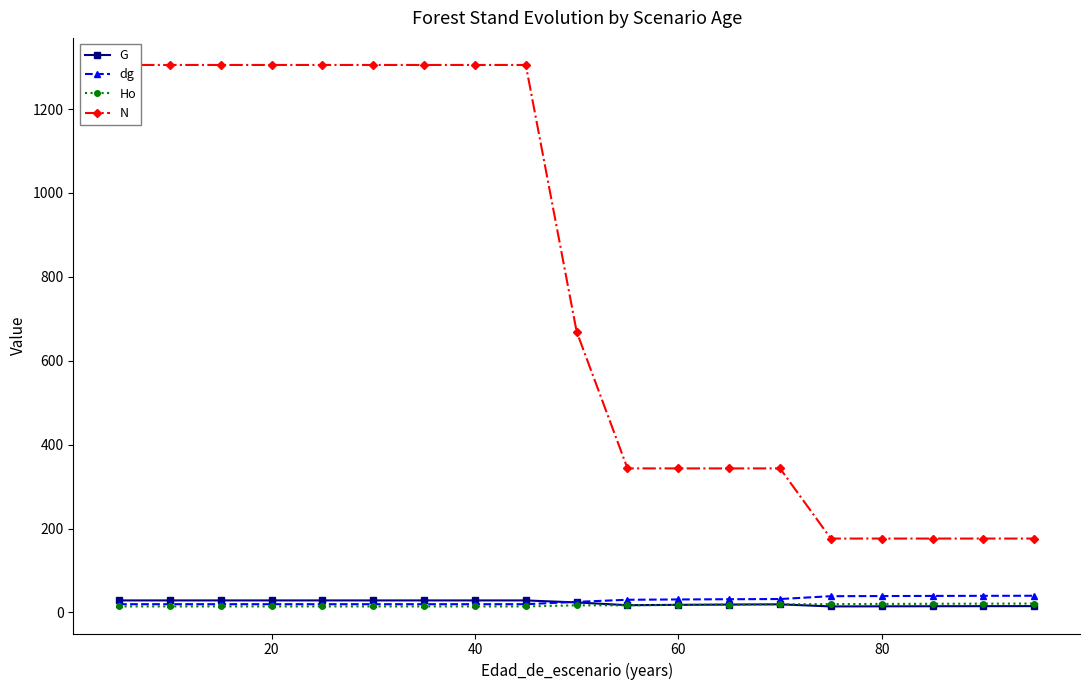

Does the chart display data point markers on the line(s)?

Yes